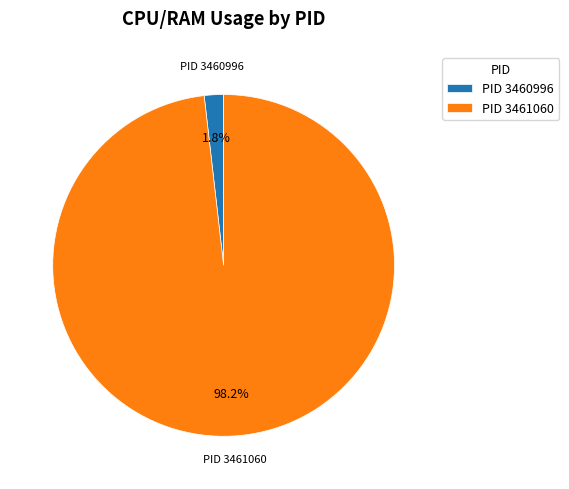

Does PID 3460996 represent more than half of the total?

No